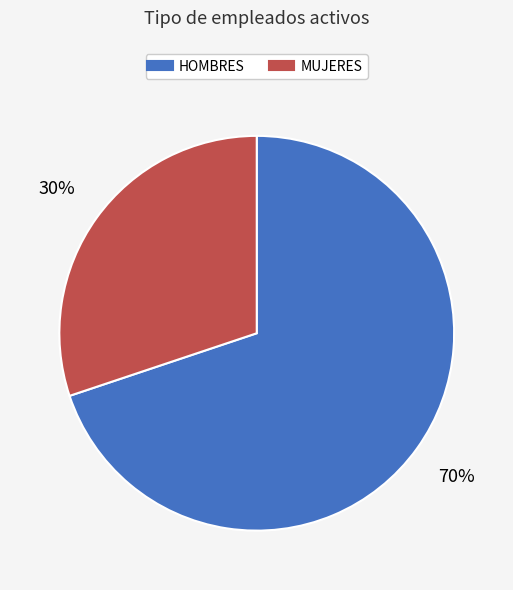

Does MUJERES represent more than half of the total?

No